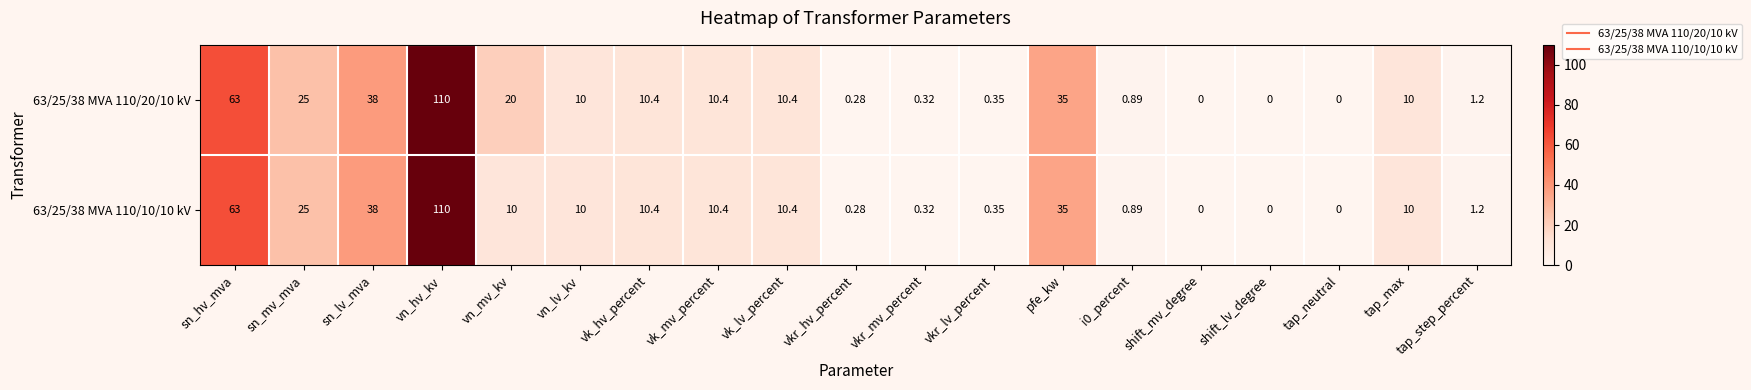

How many distinct data groups are displayed?

2